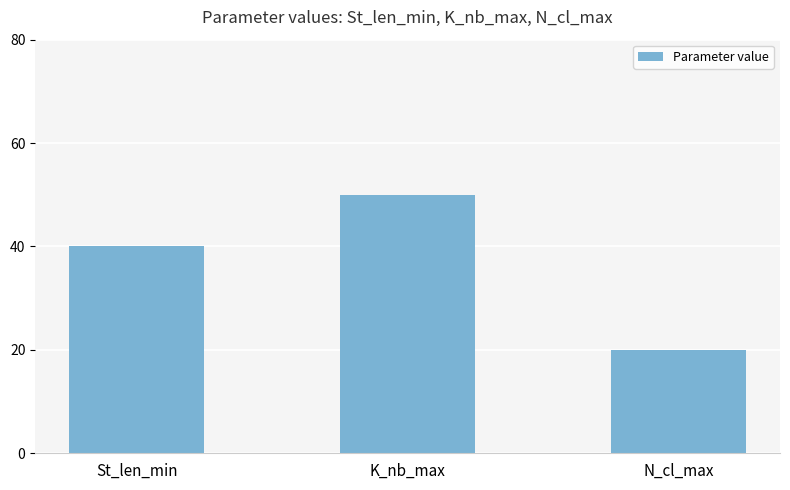

True or false: the data shows 50 at K_nb_max.

True